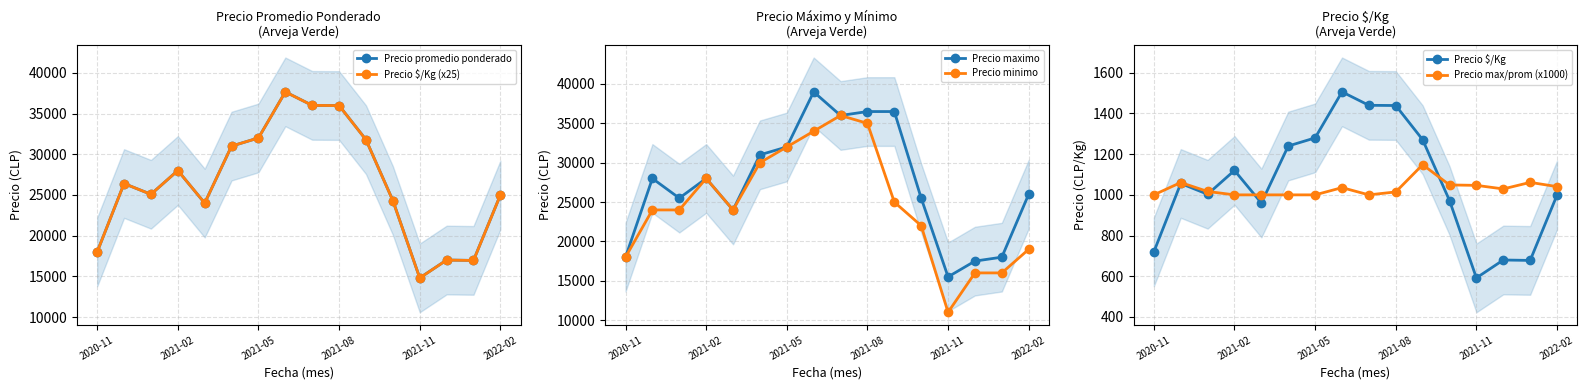

Is the value of Precio $/Kg (x25) at 2021-08 greater than the value of Precio promedio ponderado at 2020-11?

Yes